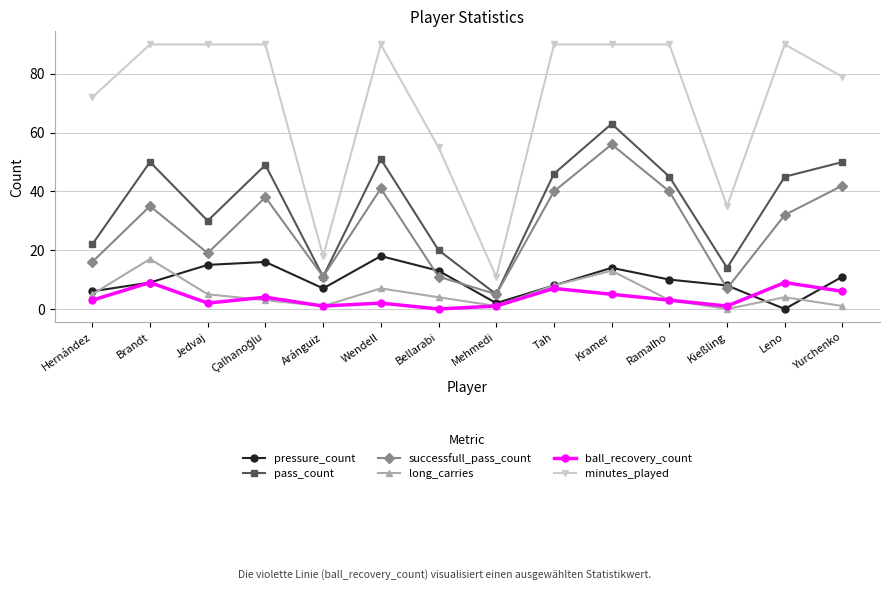

What value does the minutes_played series have at Kramer, to the nearest 5?

90